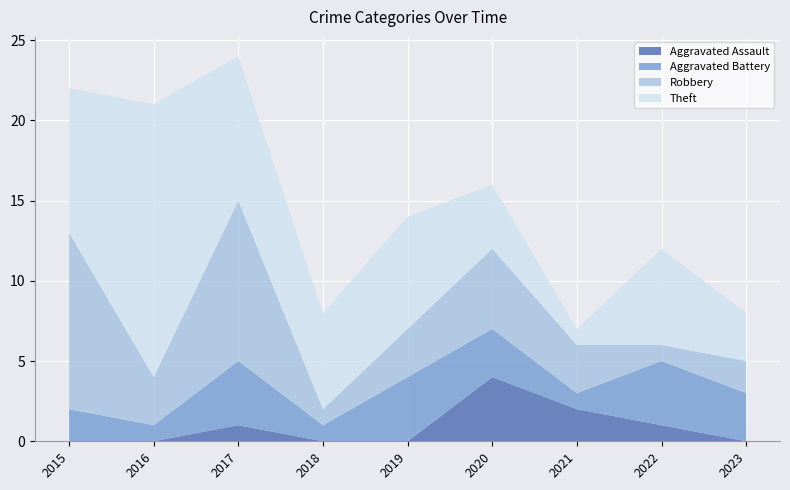

Reading right to left, extract all data points from this chart.

Aggravated Assault: 2023=0	2022=1	2021=2	2020=4	2019=0	2018=0	2017=1	2016=0	2015=0
Aggravated Battery: 2023=3	2022=4	2021=1	2020=3	2019=4	2018=1	2017=4	2016=1	2015=2
Robbery: 2023=2	2022=1	2021=3	2020=5	2019=3	2018=1	2017=10	2016=3	2015=11
Theft: 2023=3	2022=6	2021=1	2020=4	2019=7	2018=6	2017=9	2016=17	2015=9